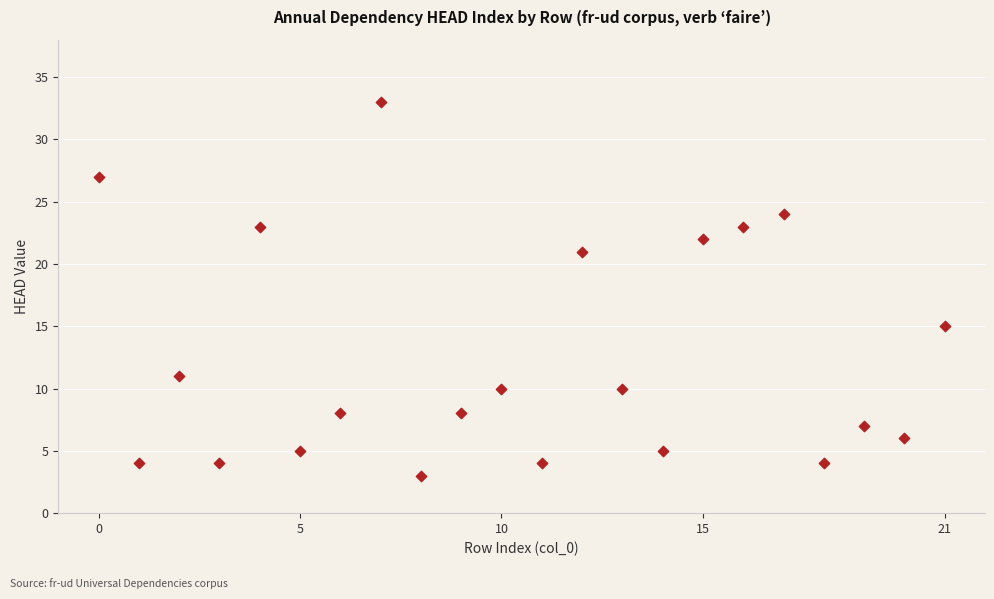

What is the range of Y values (max minus min)?

30